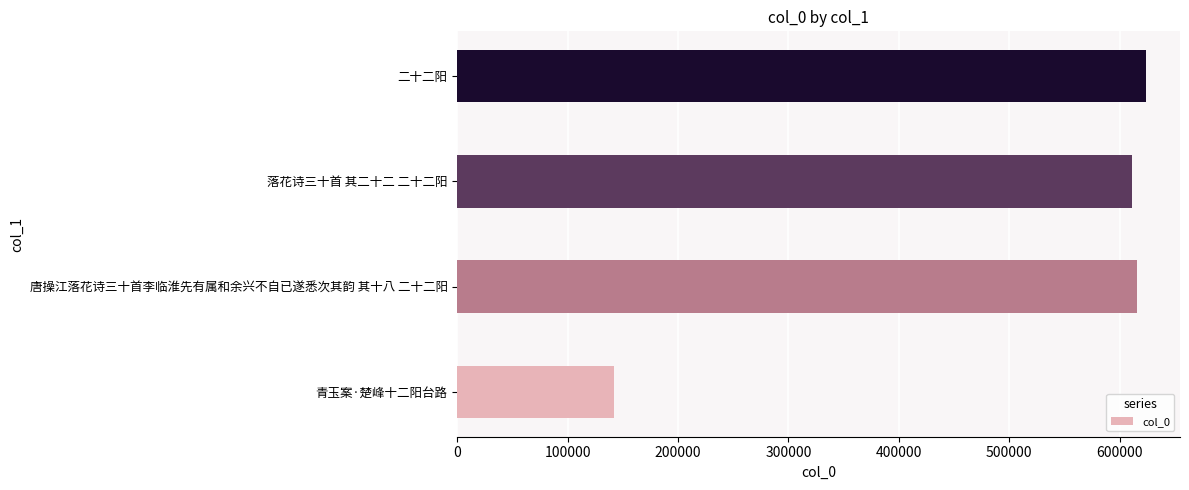

How many values are below 616202?

2